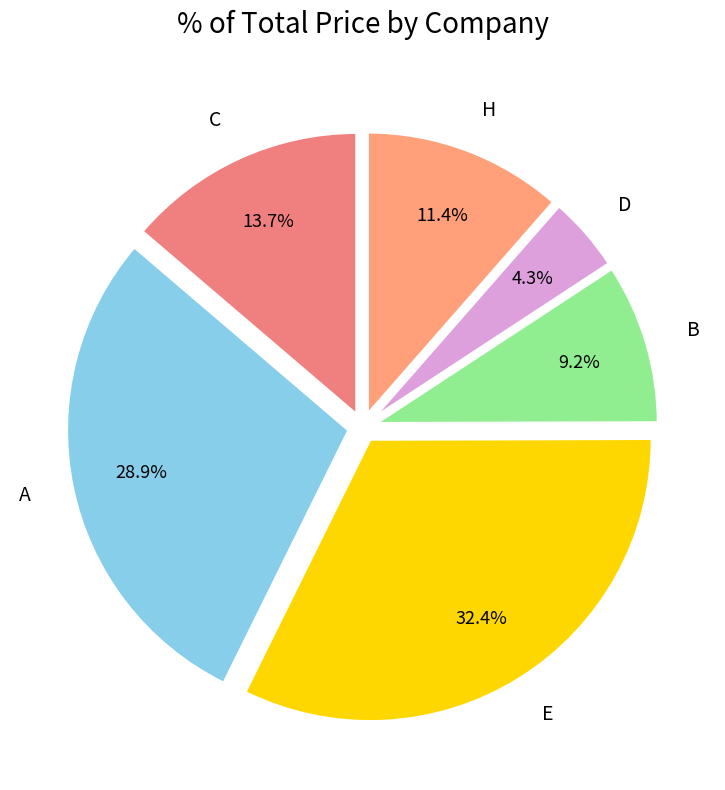

What is the largest slice in the pie chart?

E